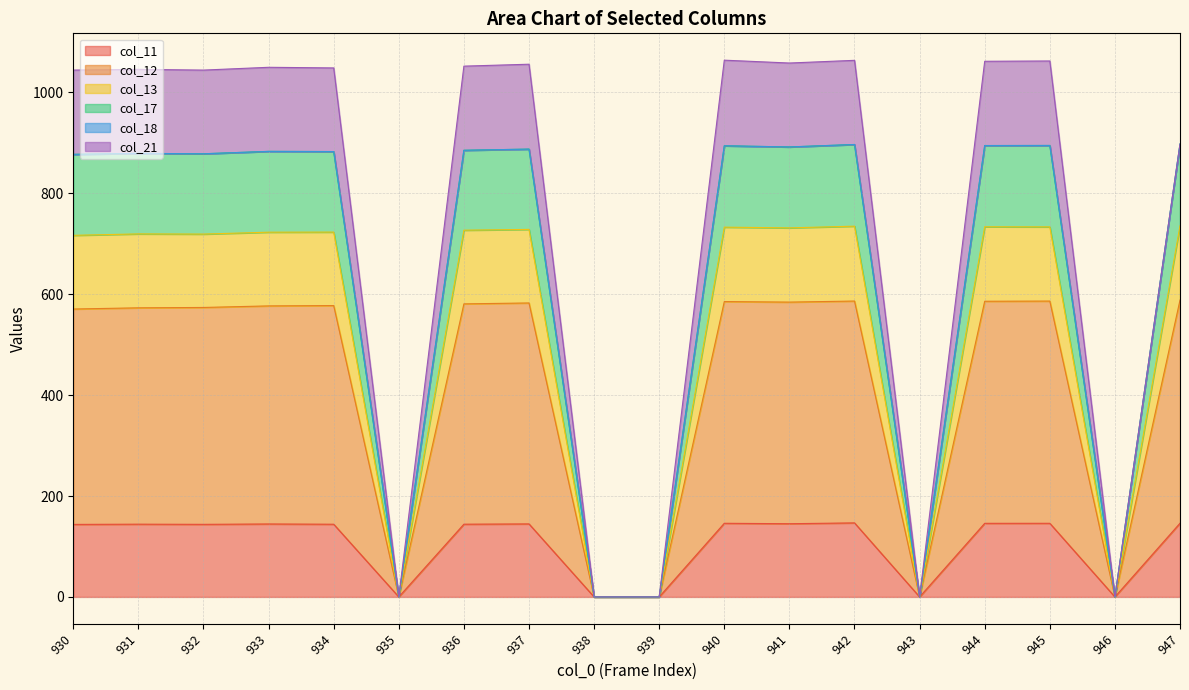

In col_11, how many points are higher than both neighbors (excluding endpoints)?

6